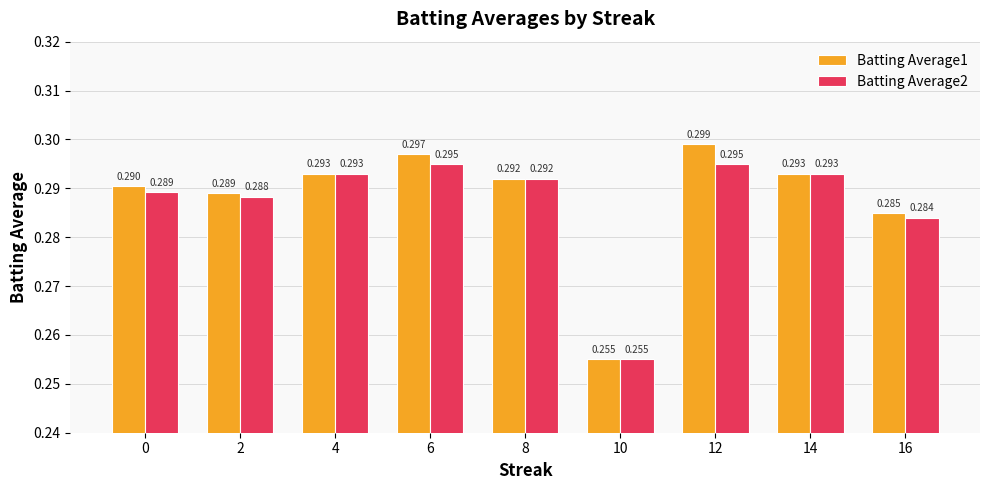

Is the value of Batting Average1 at 0 greater than the value of Batting Average2 at 10?

Yes